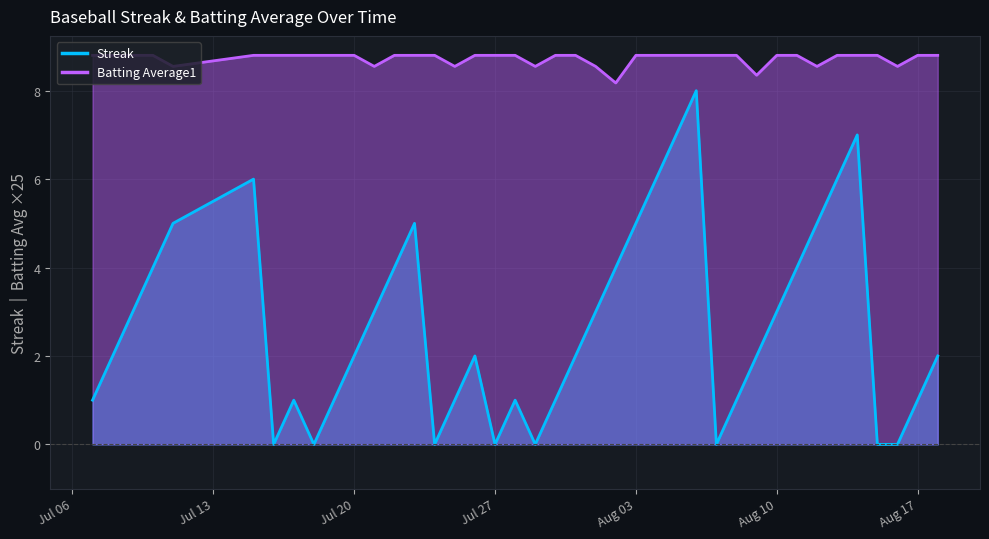

What are all the series names shown in the legend?

Streak, Batting Average1